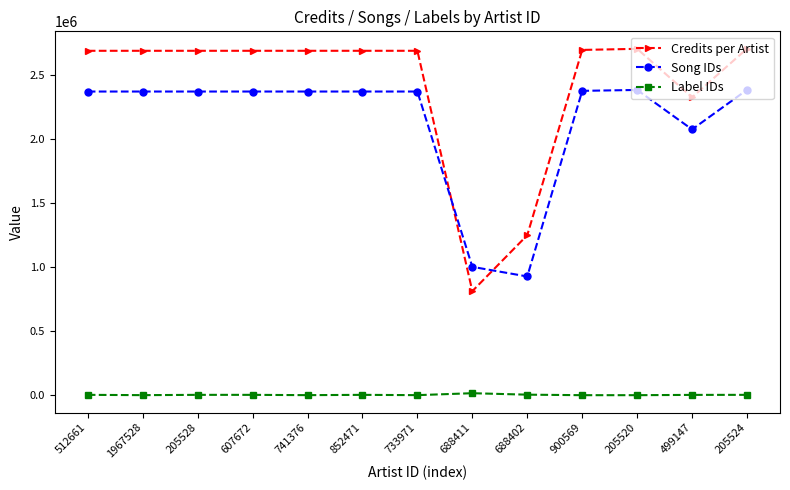

After their last crossing, which series has the higher values: Credits per Artist or Song IDs?

Credits per Artist